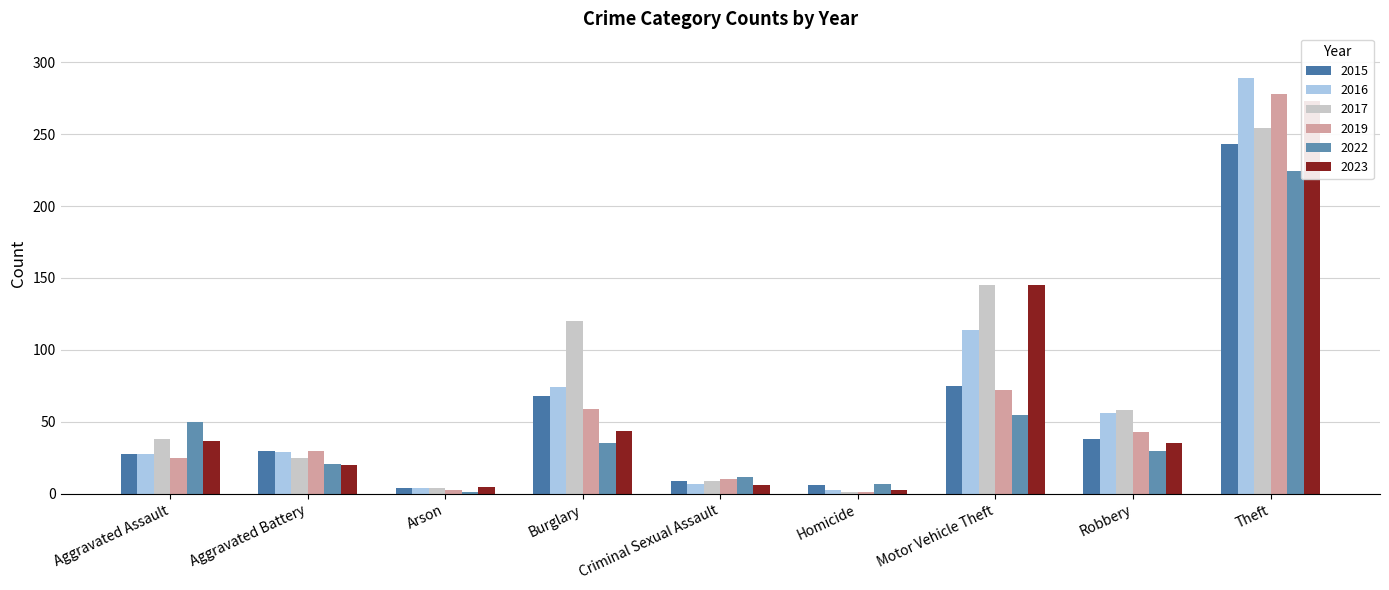

Rank the categories by 2022 value from lowest to highest.

Arson, Homicide, Criminal Sexual Assault, Aggravated Battery, Robbery, Burglary, Aggravated Assault, Motor Vehicle Theft, Theft